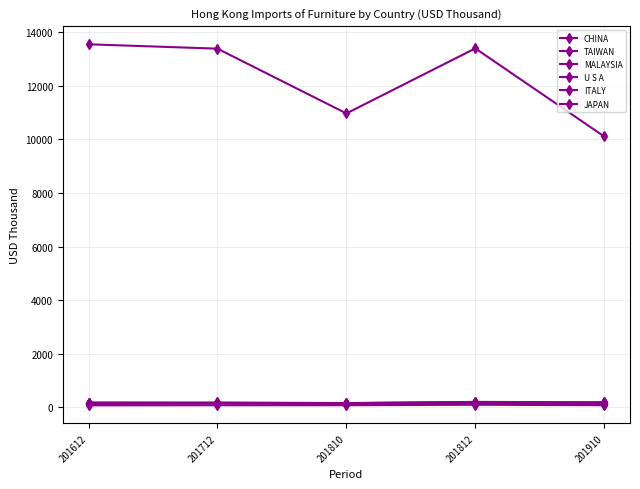

Does the chart have visible grid lines?

Yes